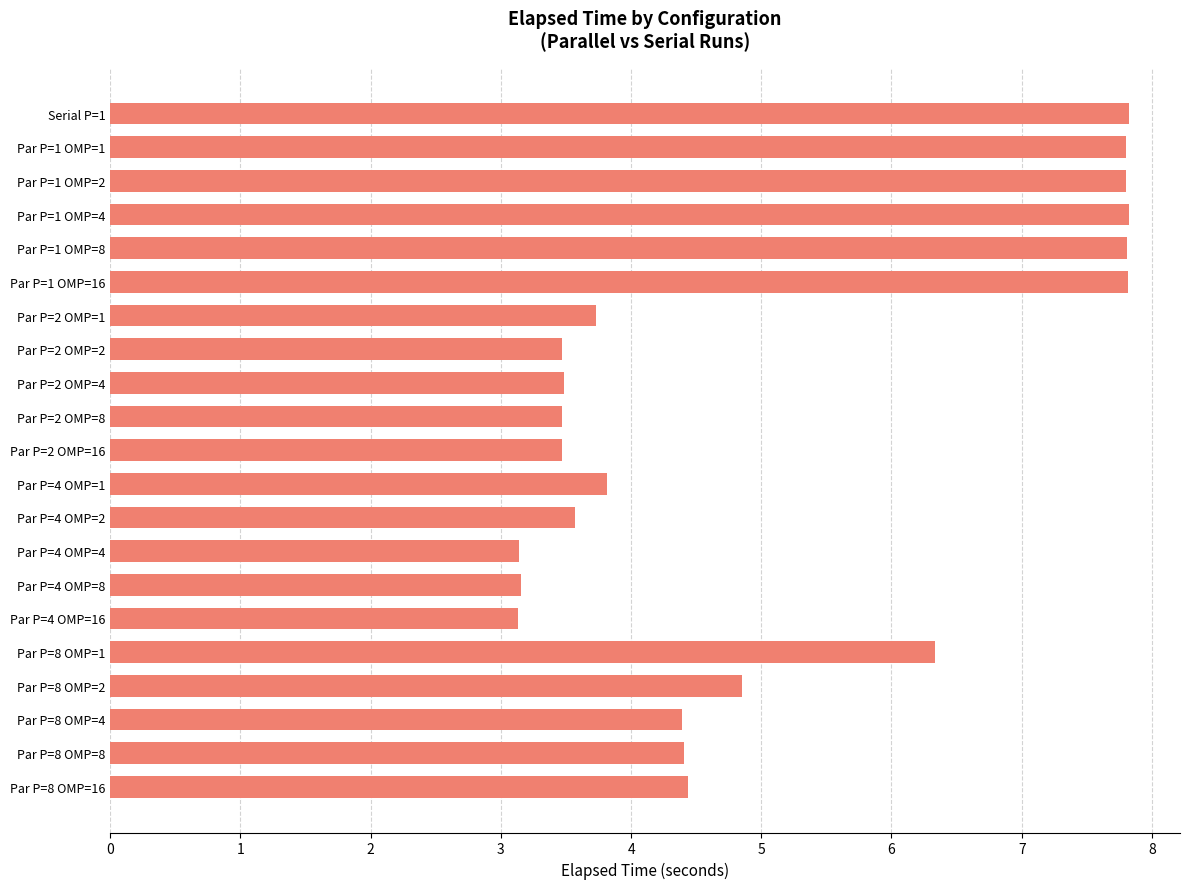

What is the minimum value shown in the chart?

3.1